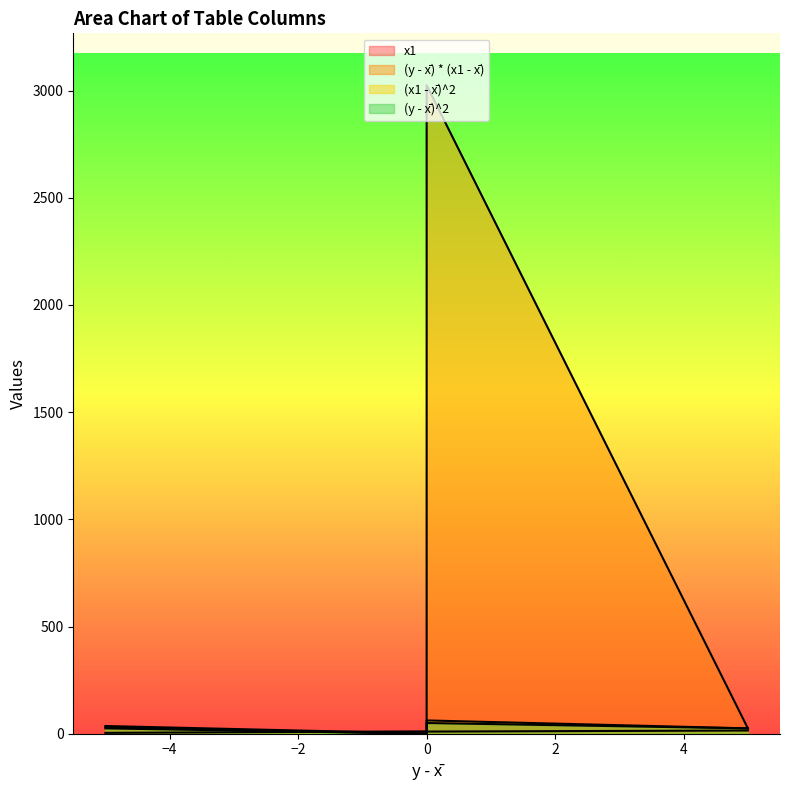

True or false: (y - x̄)^2 and x1 intersect in this chart.

True